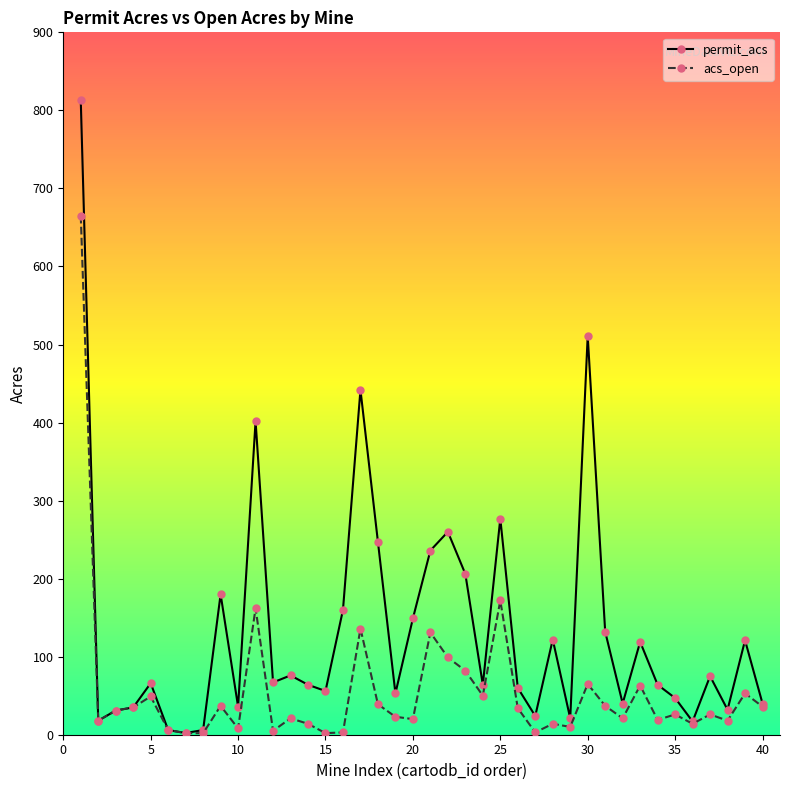

Rank the series by their maximum value, from highest to lowest.

permit_acs, acs_open